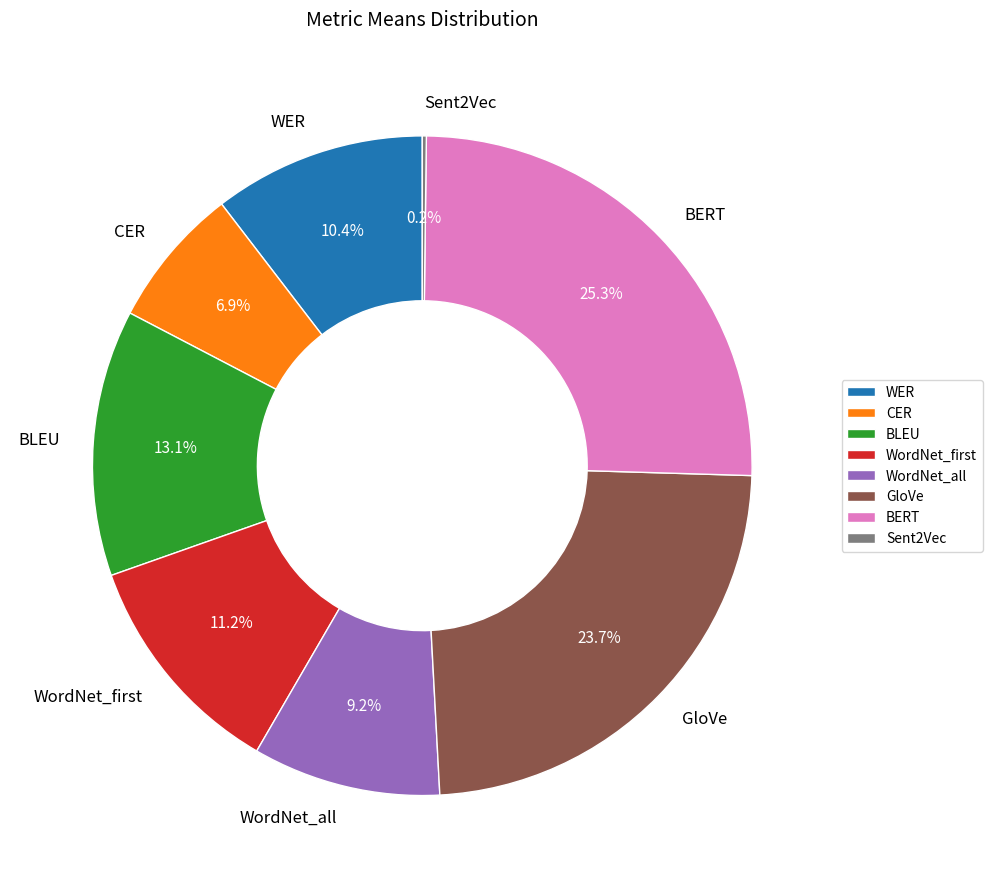

Is it true that WordNet_first is 11% of the pie?

True